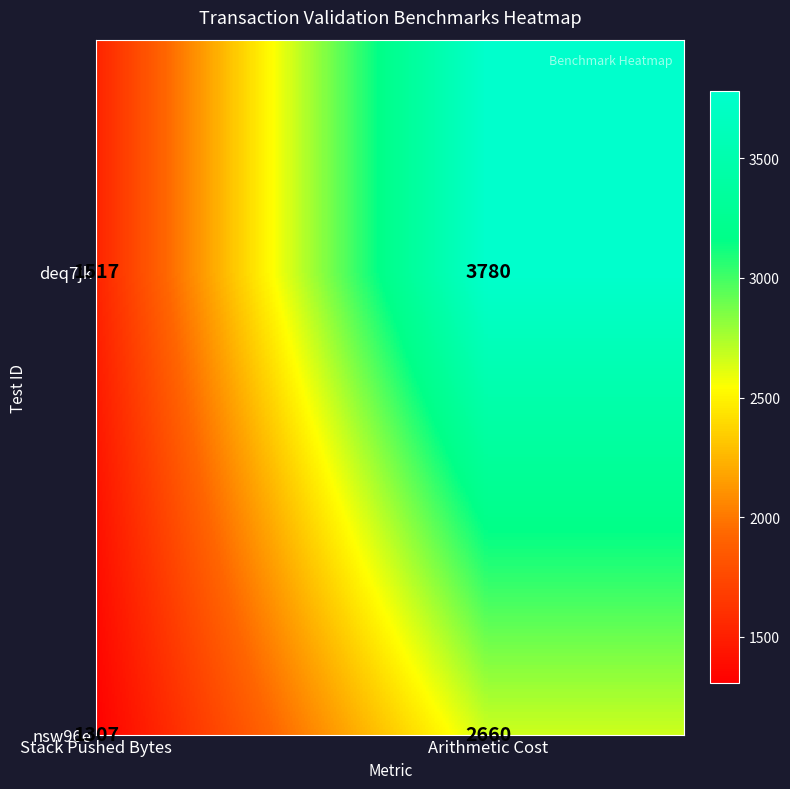

Where is deq7jk nearest to the value 2648?

Stack Pushed Bytes